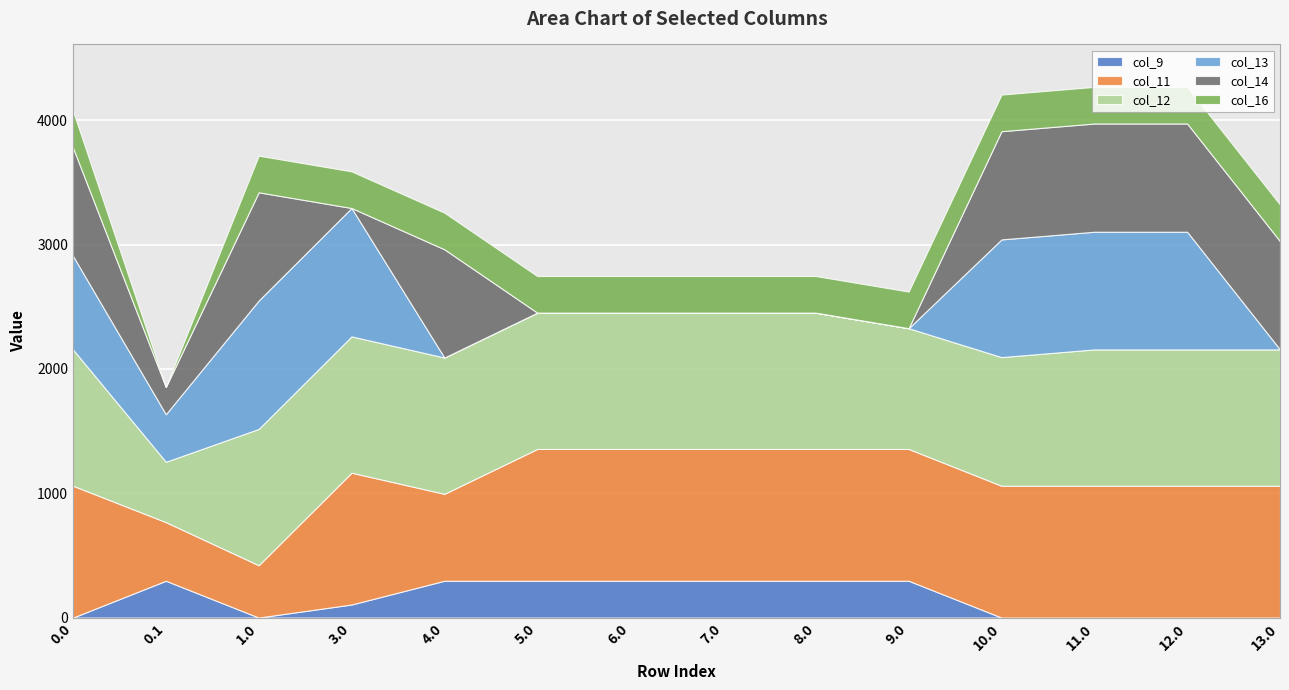

What are all the series names shown in the legend?

col_9, col_11, col_12, col_13, col_14, col_16